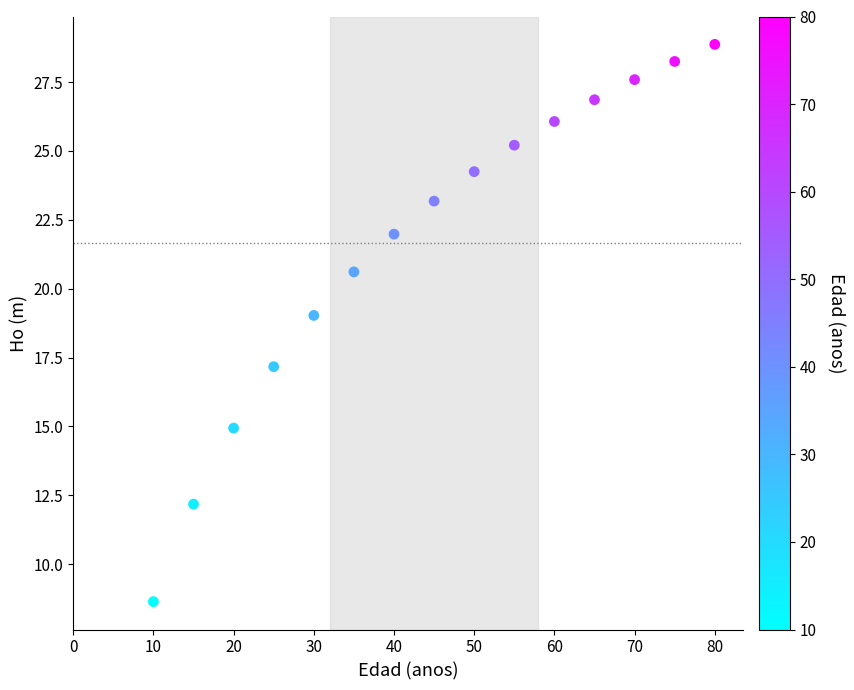

What is the range of X values (max minus min)?

70.0